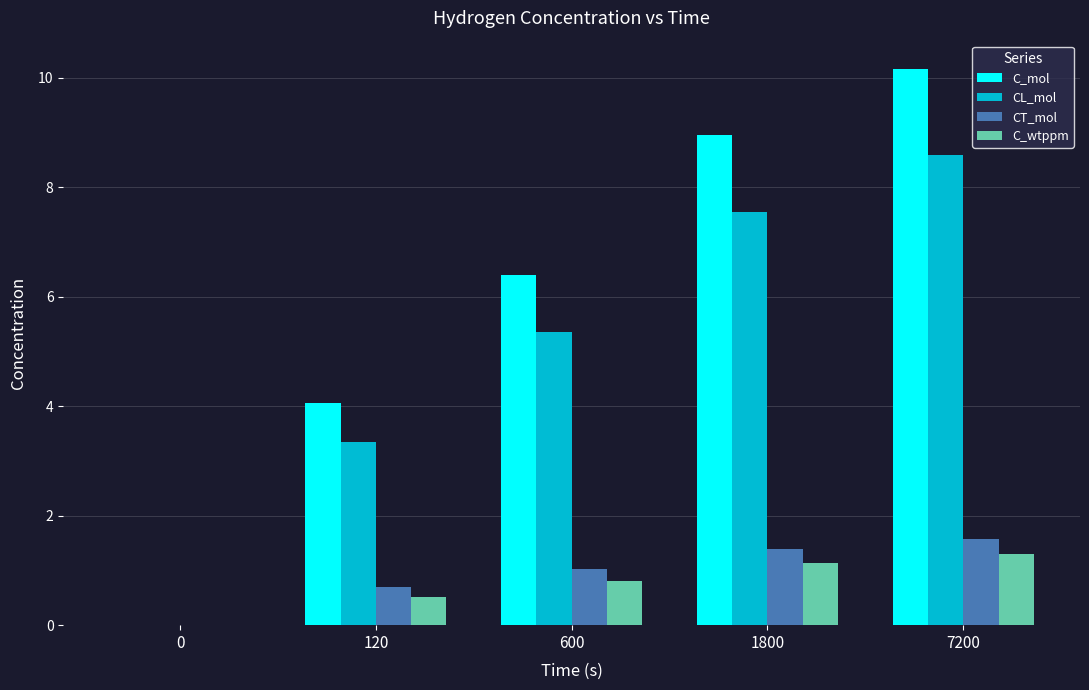

Between 600 and 1800, which series saw the biggest shift?

C_mol